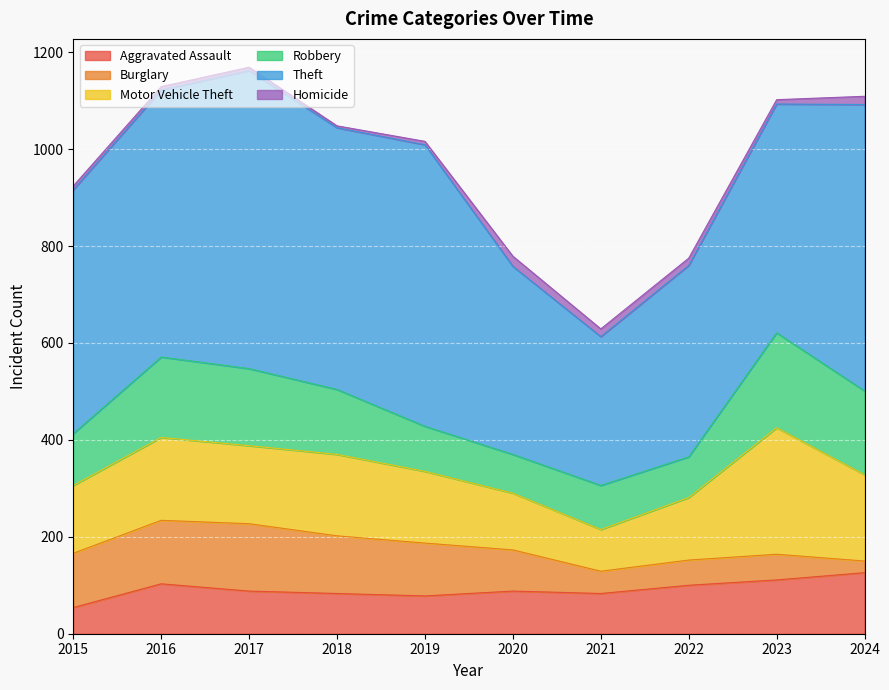

How many interior local peaks does the Aggravated Assault series have?

2